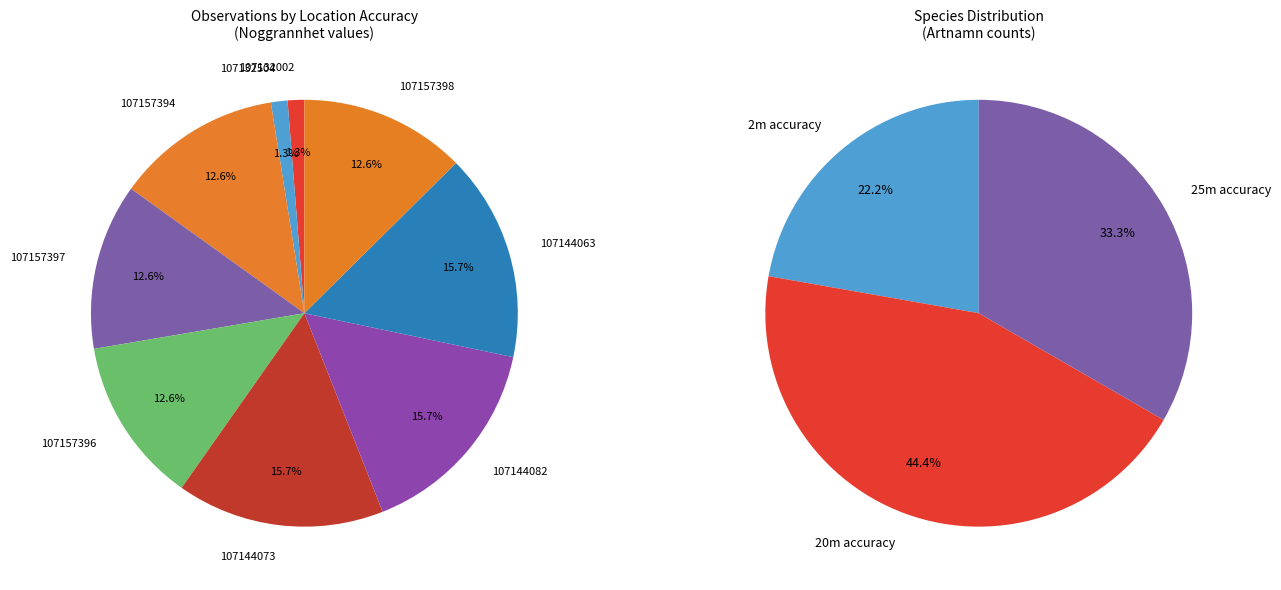

Between 107157396 and 107144063, which is larger?

107144063